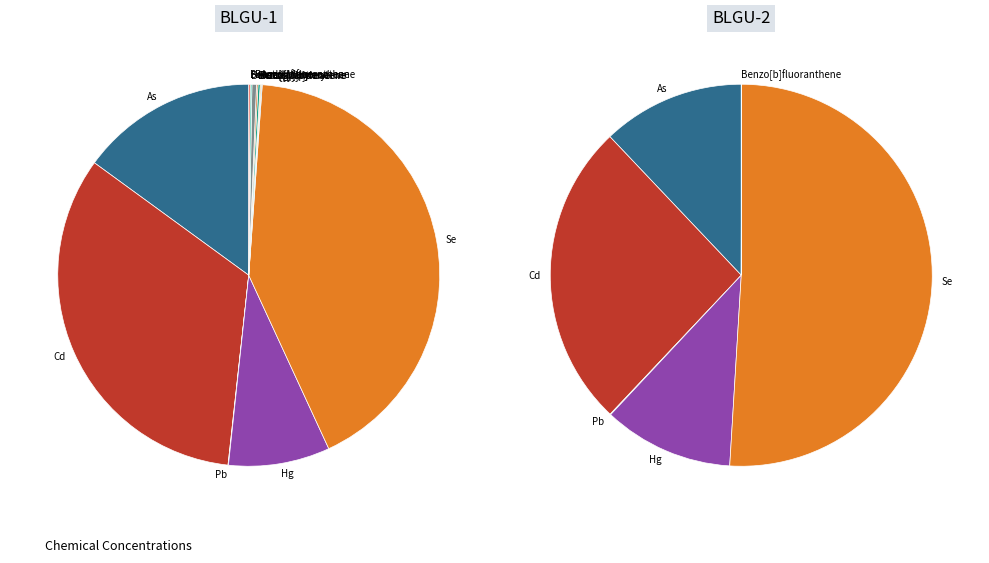

Is the sum of Se and Benzo[g,h,i]perylene greater than half?

No